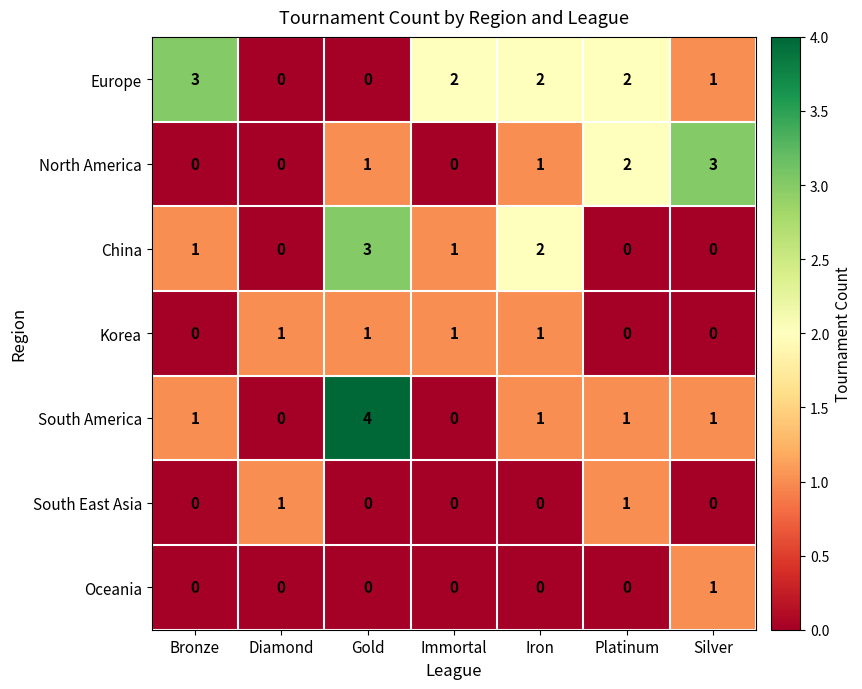

What is the difference between the maximum and minimum values in the Europe series?

3